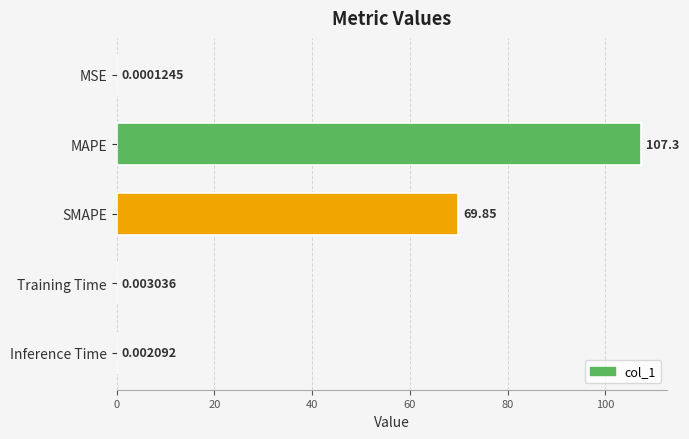

What is the sum of the values at MSE and MAPE?

107.3